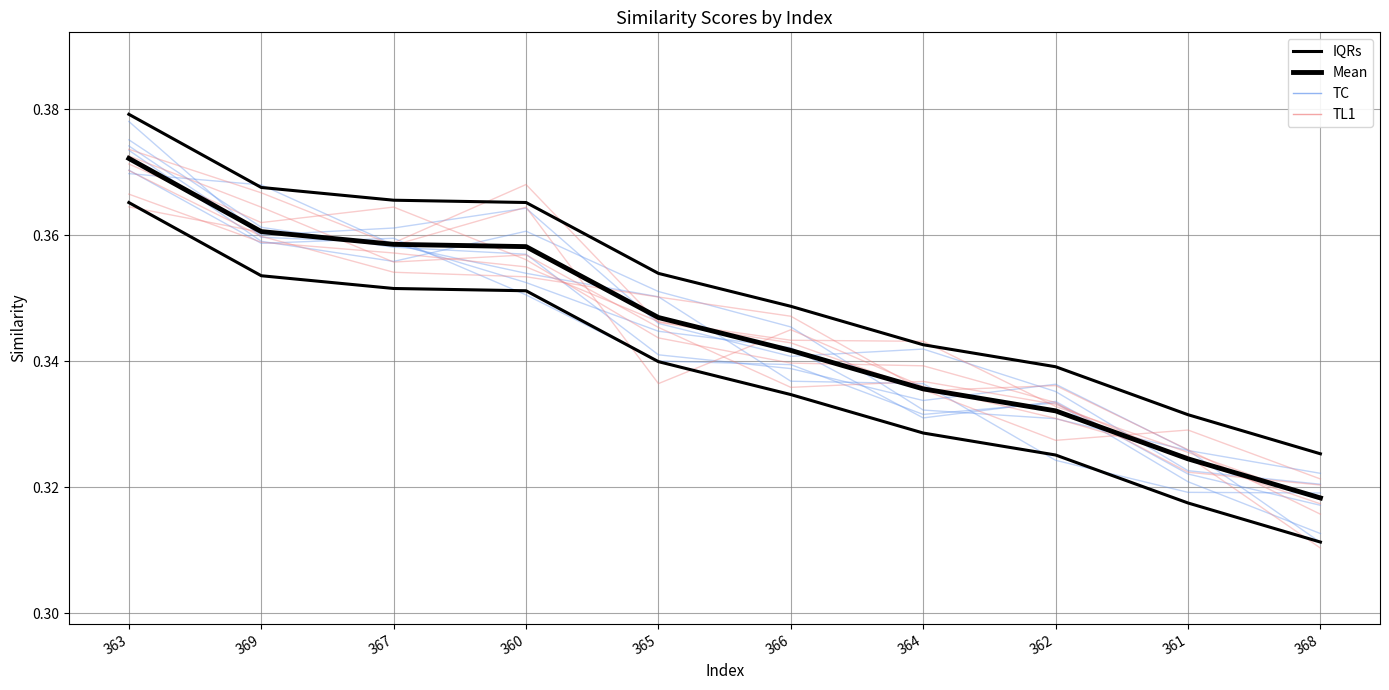

Between 363 and 369, which series saw the biggest shift?

IQRs